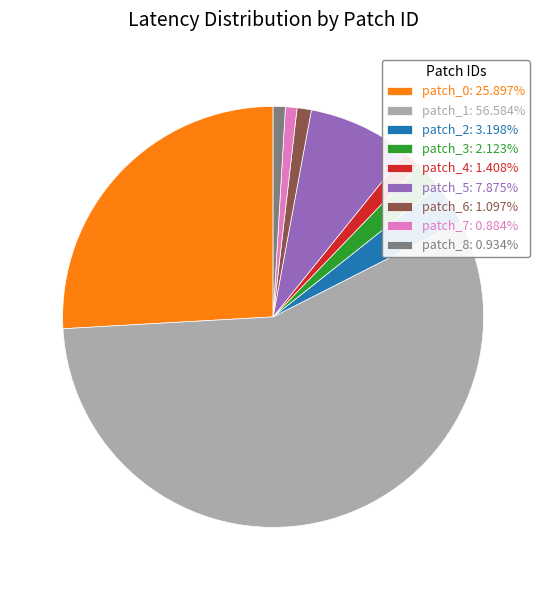

Is the sum of patch_4: 1.408% and patch_5: 7.875% greater than half?

No